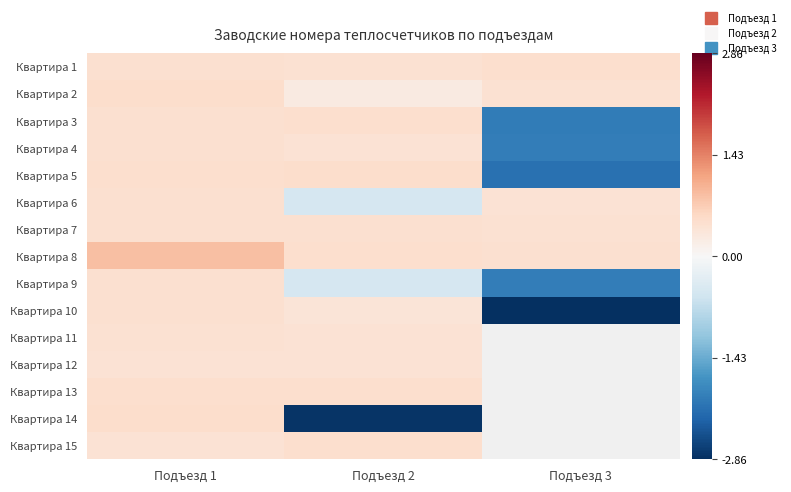

What is the difference between the maximum and second lowest values in the Квартира 2 series?

0.1